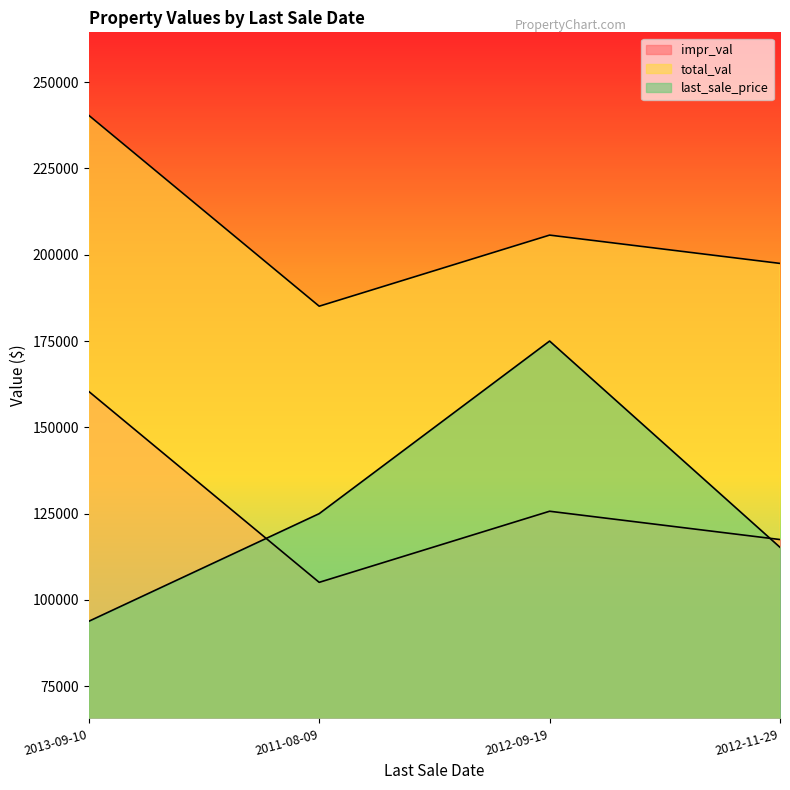

Where is the first local minimum for total_val?

2011-08-09